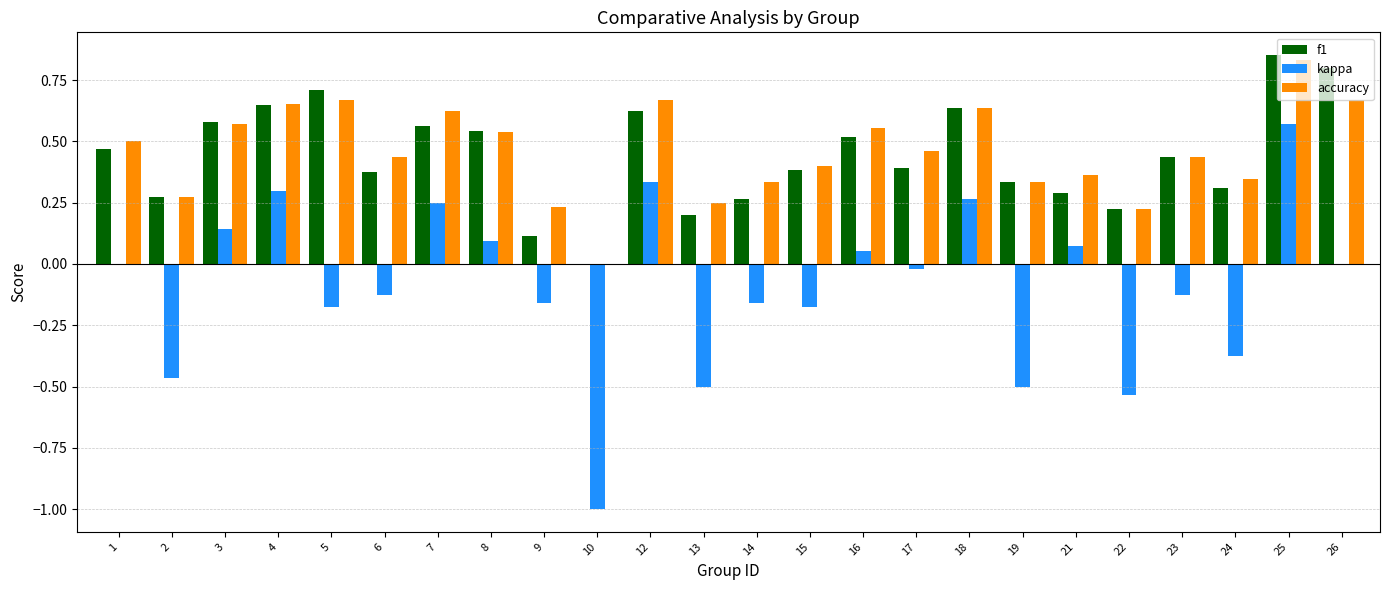

How many values in the f1 series exceed 0?

23